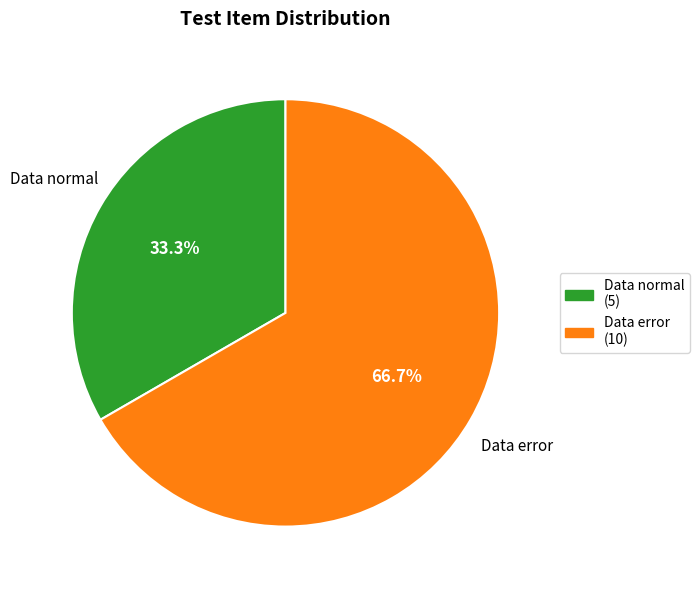

Count the number of slices in the pie.

2